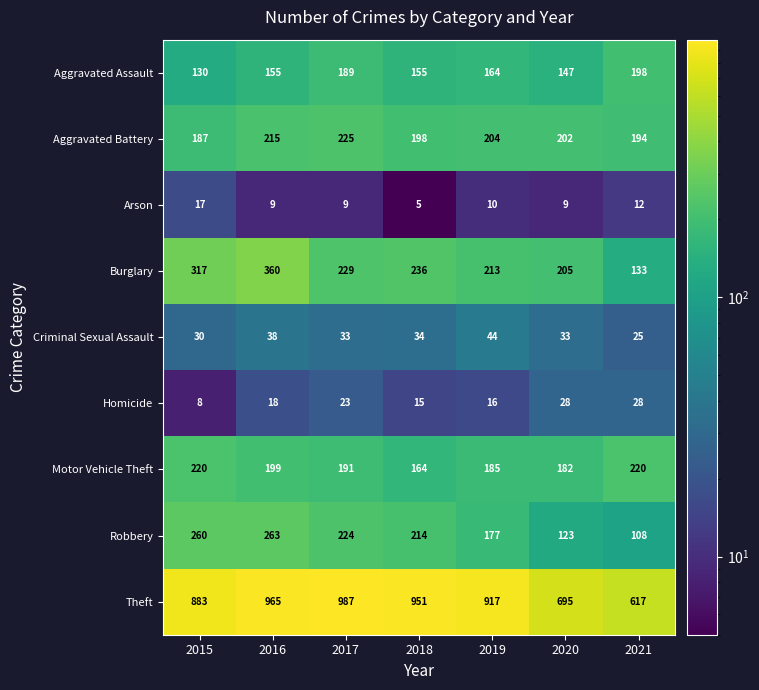

At 2021, list the series in order from largest to smallest.

Theft, Motor Vehicle Theft, Aggravated Assault, Aggravated Battery, Burglary, Robbery, Homicide, Criminal Sexual Assault, Arson